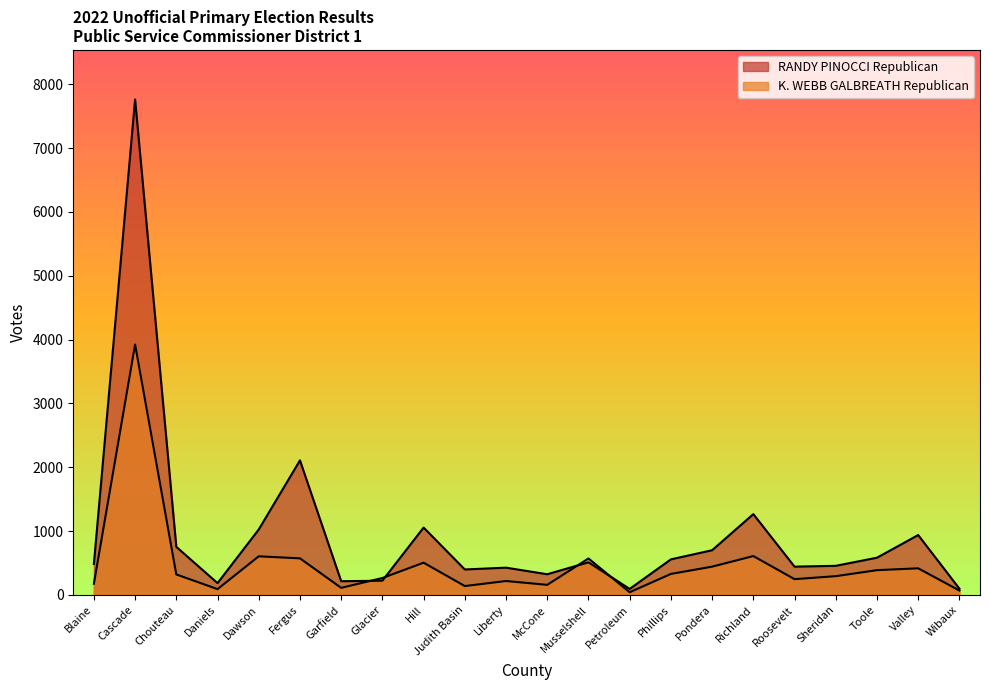

The value of K. WEBB GALBREATH Republican at Valley is 416. True or false?

True